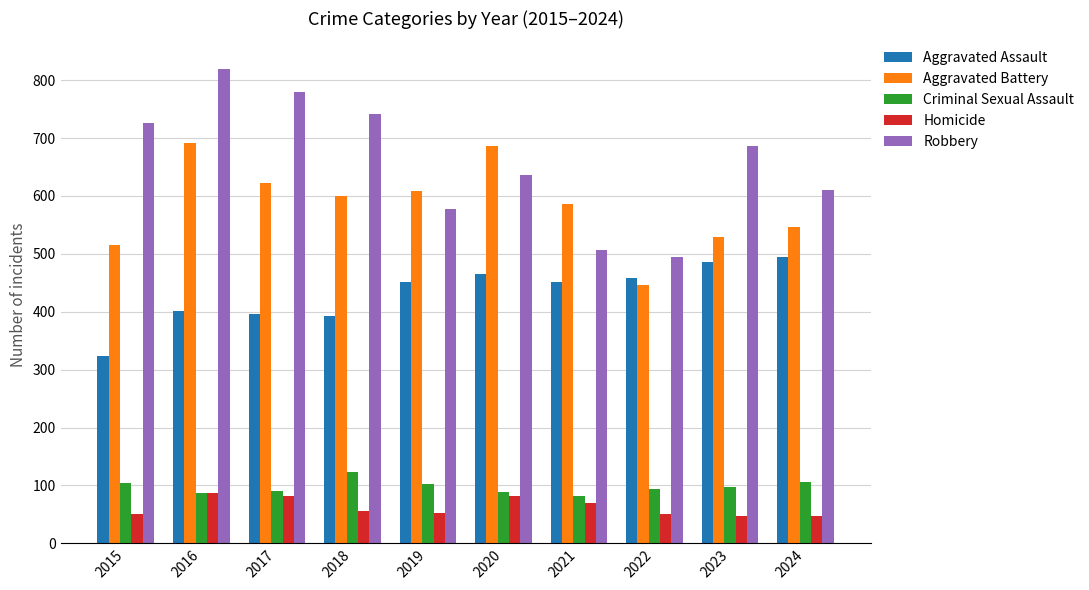

How many bars are there in total?

50